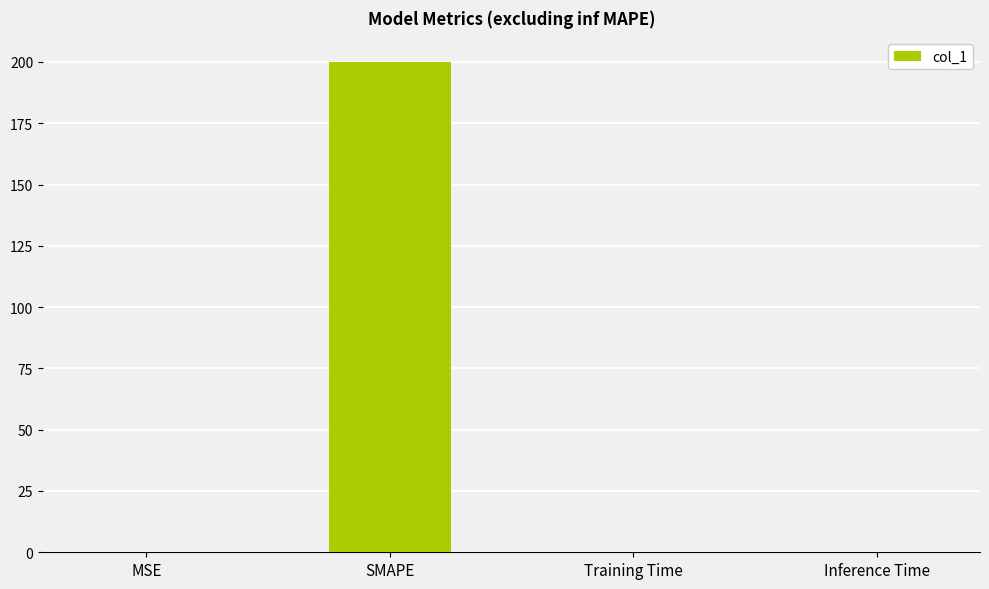

Are the bars grouped side by side (vs. stacked)?

No